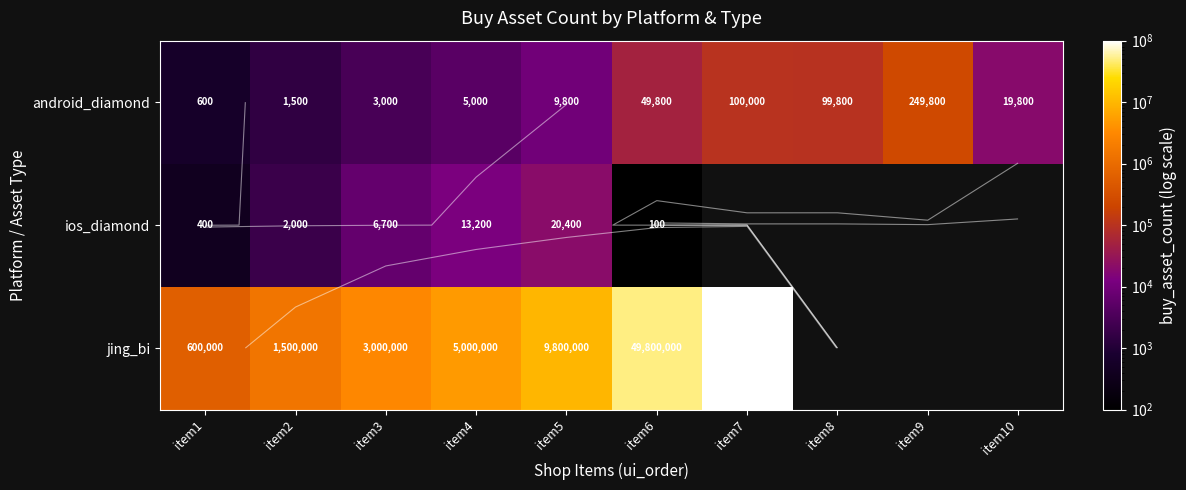

What is the difference between the maximum and minimum values in the jing_bi series?

99400000.0